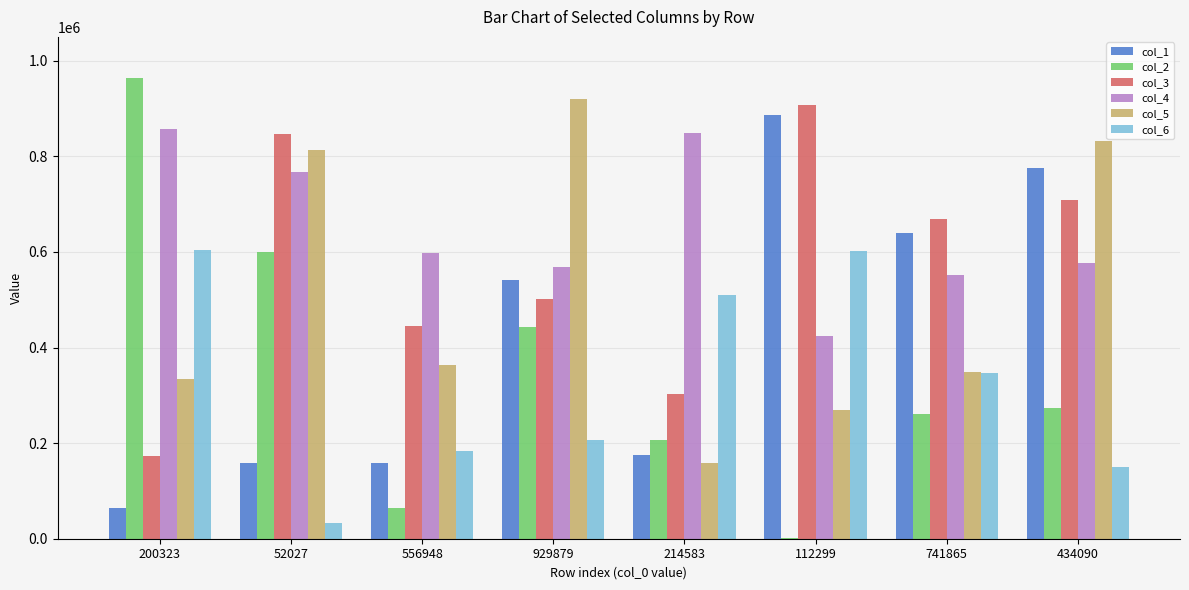

Between 929879 and 112299, which series saw the biggest shift?

col_5